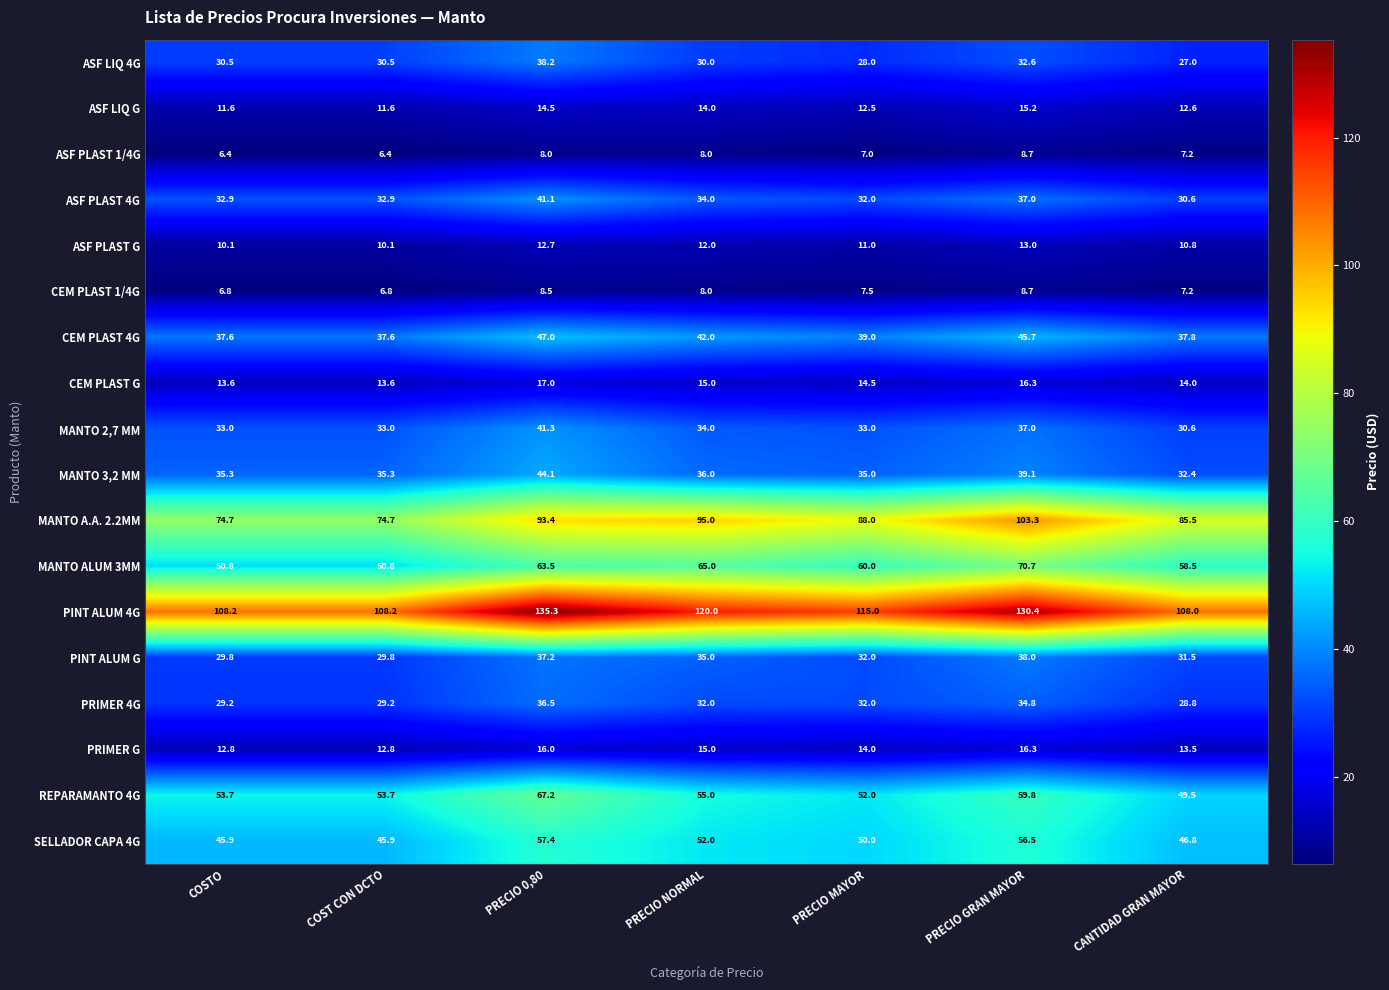

Which series has the widest spread of values?

MANTO A.A. 2.2MM